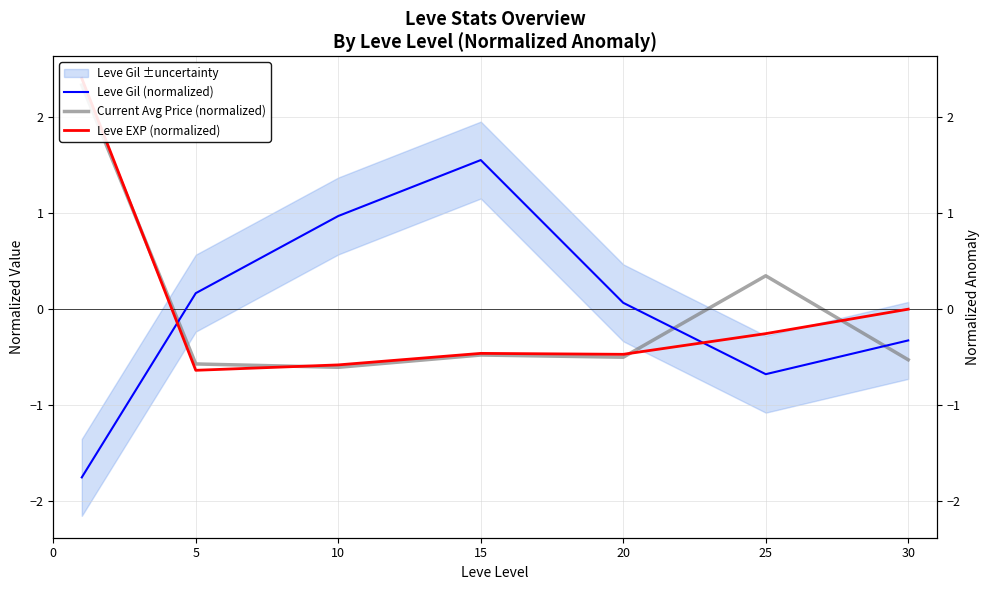

What are all the series names shown in the legend?

Leve Gil (normalized), Current Avg Price (normalized), Leve EXP (normalized)